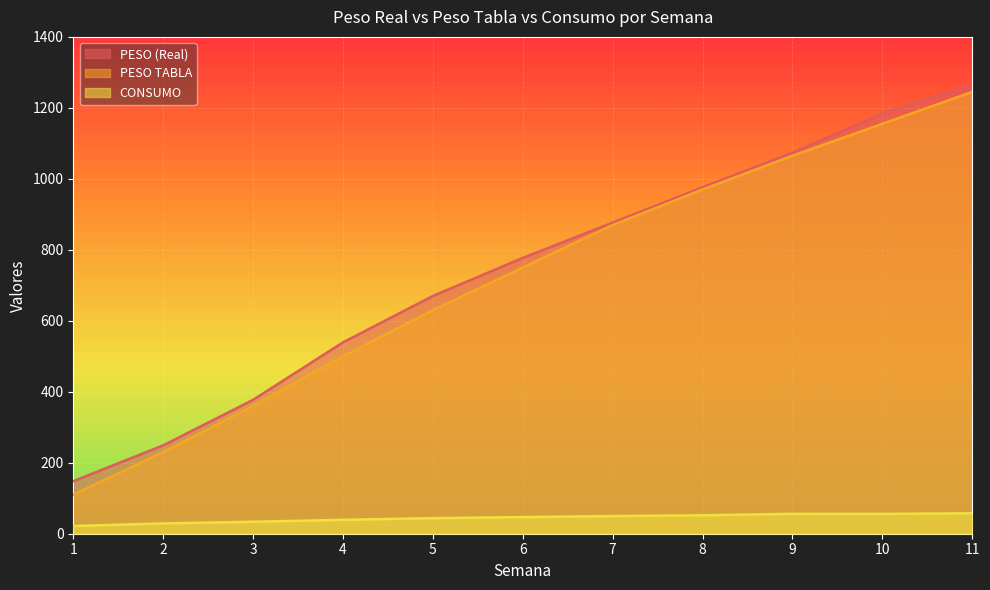

How many lines are shown in the chart?

3